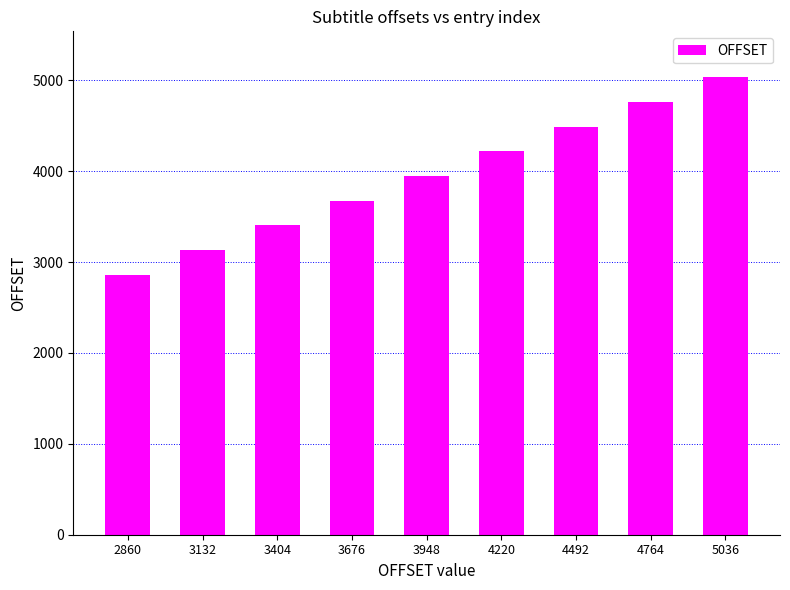

Rank the categories by value from lowest to highest.

2860, 3132, 3404, 3676, 3948, 4220, 4492, 4764, 5036